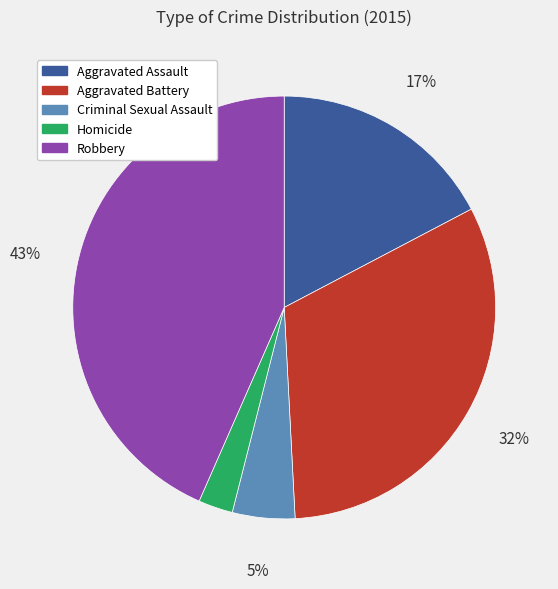

Between Aggravated Battery and Robbery, which is larger?

Robbery